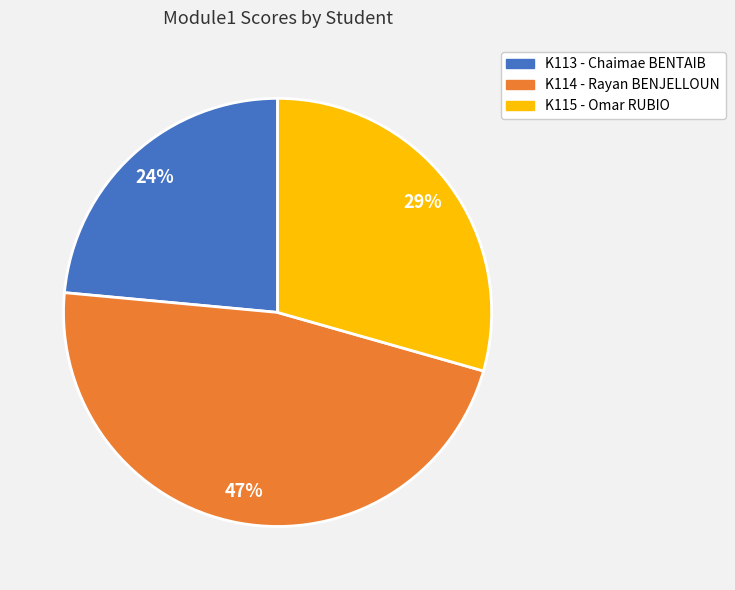

To the nearest percent, what is the combined percentage of K113 - Chaimae BENTAIB and K115 - Omar RUBIO?

53%